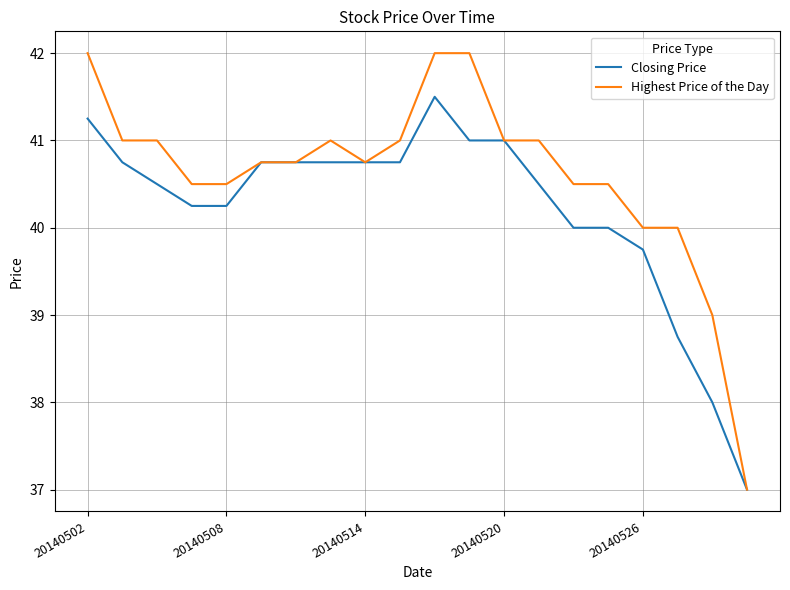

Rank the series by their maximum value, from highest to lowest.

Highest Price of the Day, Closing Price